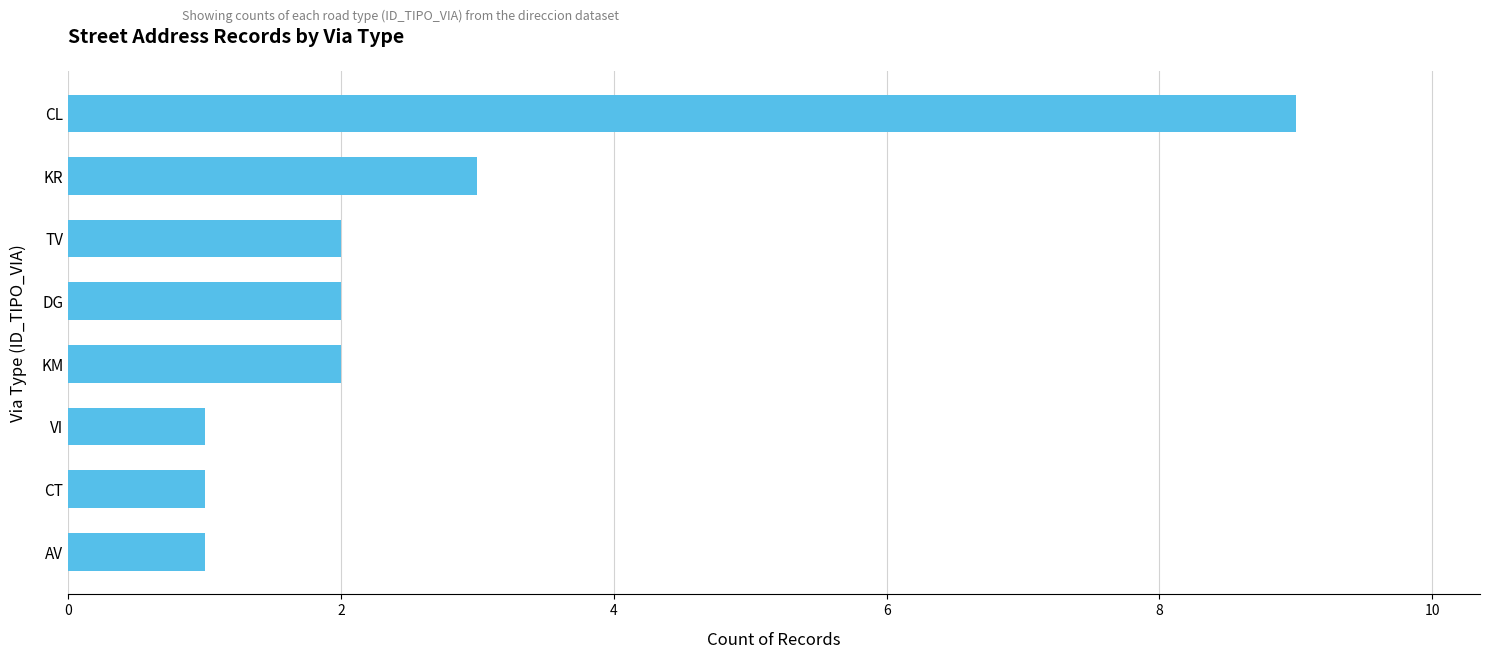

How many bars are there in total?

8